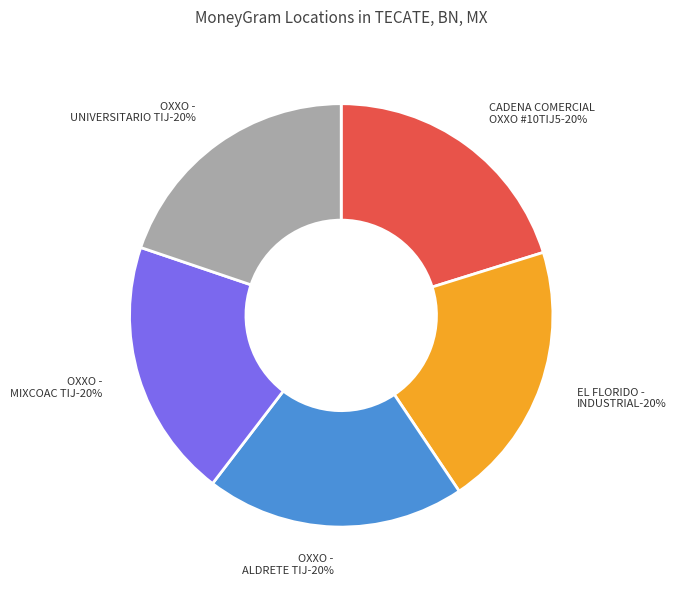

To the nearest percent, what percentage of the pie is CADENA COMERCIAL OXXO SA DE CV - #10TIJ5?

20%